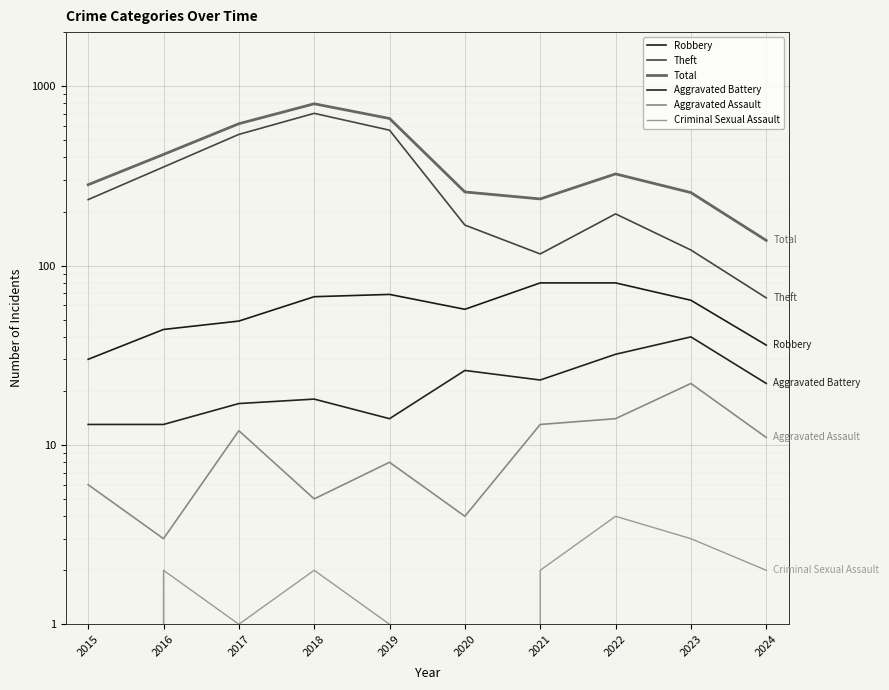

Rank the series at 2016 from lowest to highest value.

Criminal Sexual Assault, Aggravated Assault, Aggravated Battery, Robbery, Theft, Total